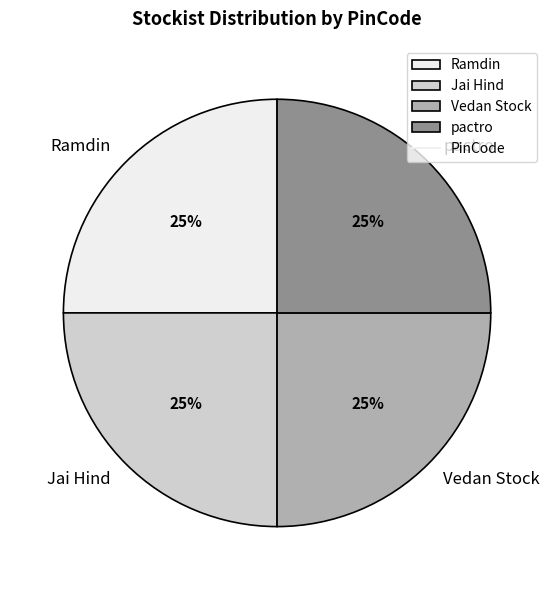

To the nearest percent, what portion does pactro represent?

25%